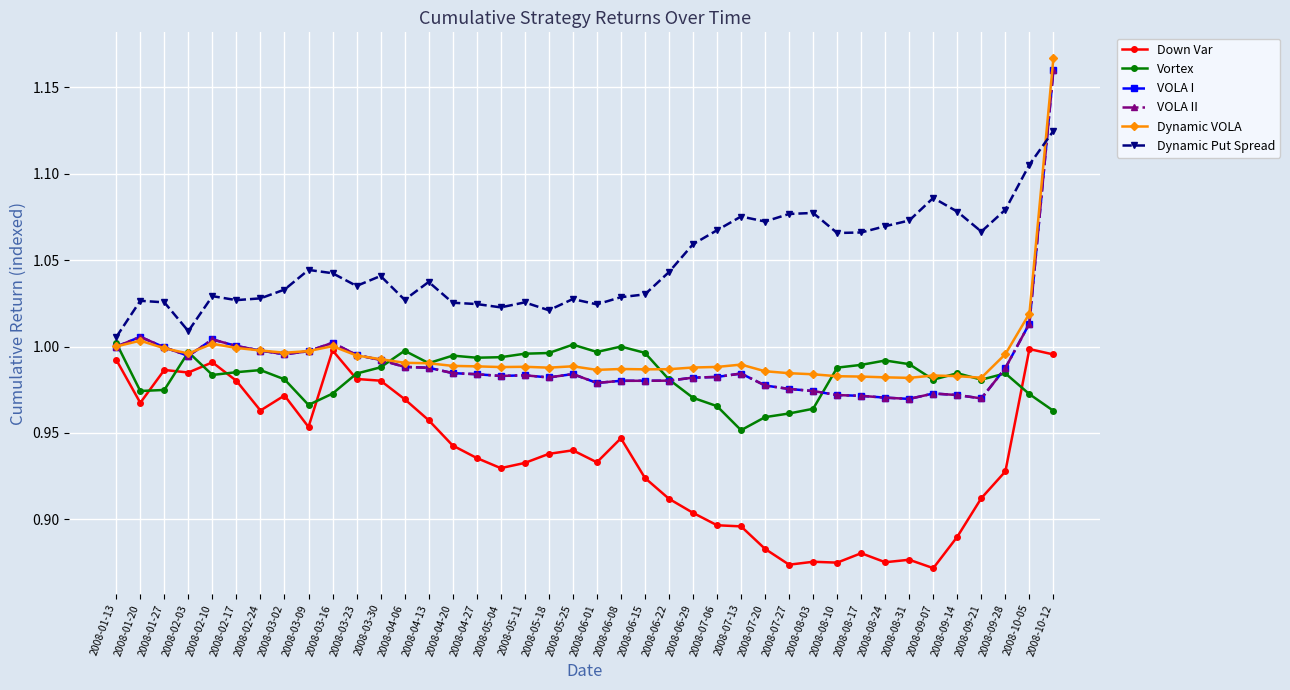

True or false: Dynamic VOLA has a value of 0.6 at 2008-06-15.

False